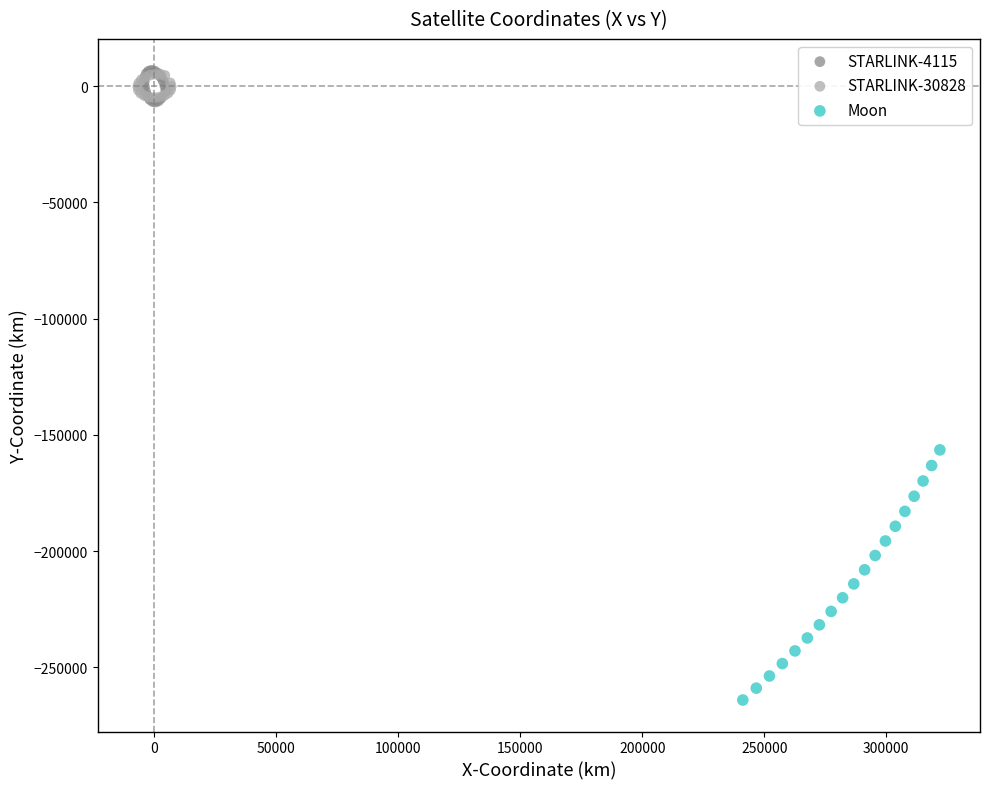

Which series contains the lowest Y value?

Moon